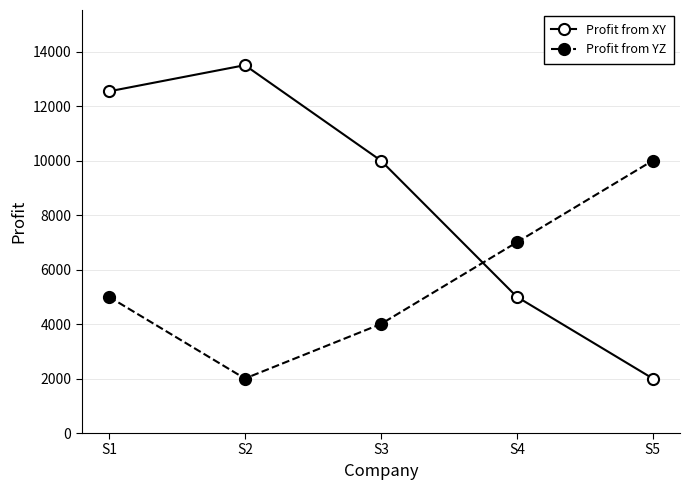

Which category has the lowest value in the Profit from YZ series?

S2